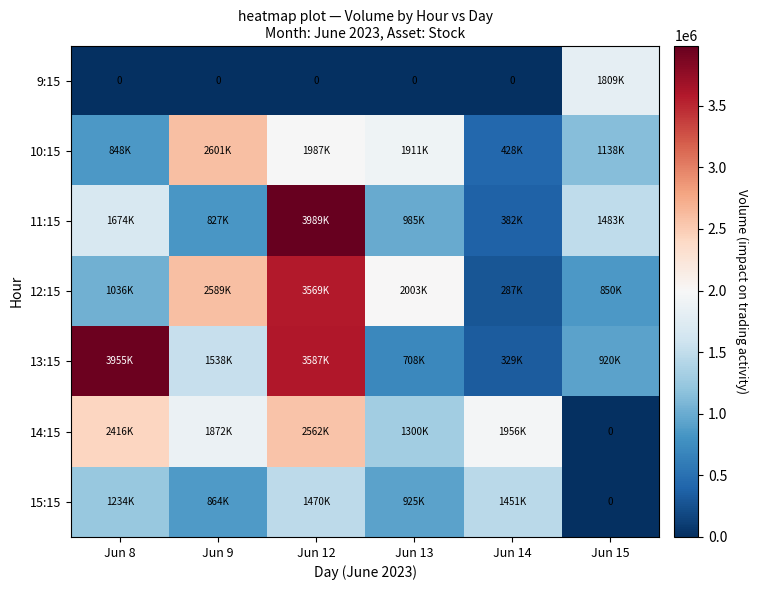

What is the difference between the maximum and second lowest values in the 14:15 series?

1261862